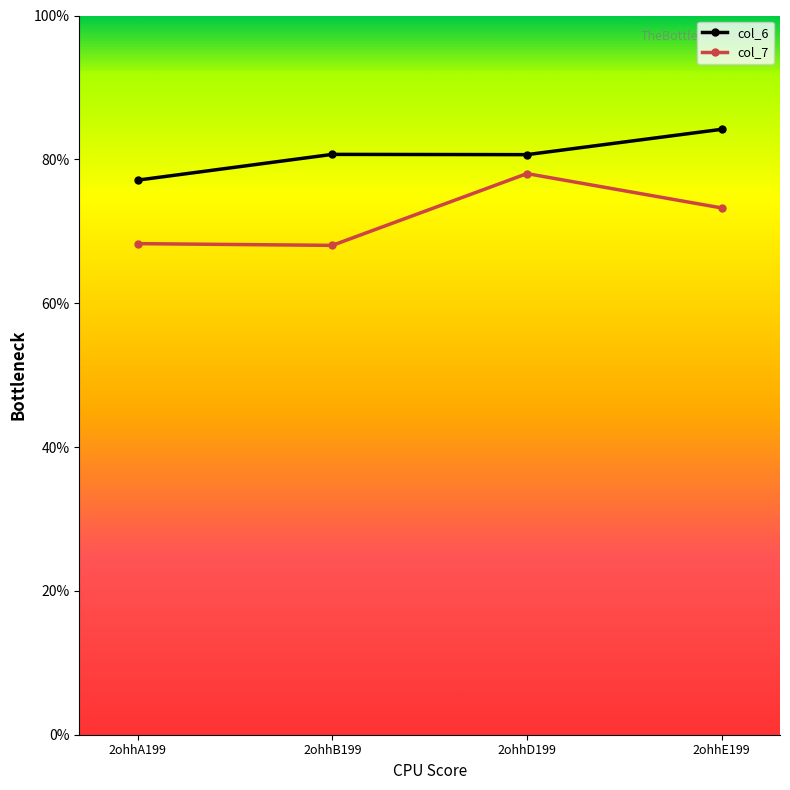

What is the label of the 2nd point from the left?

2ohhB199